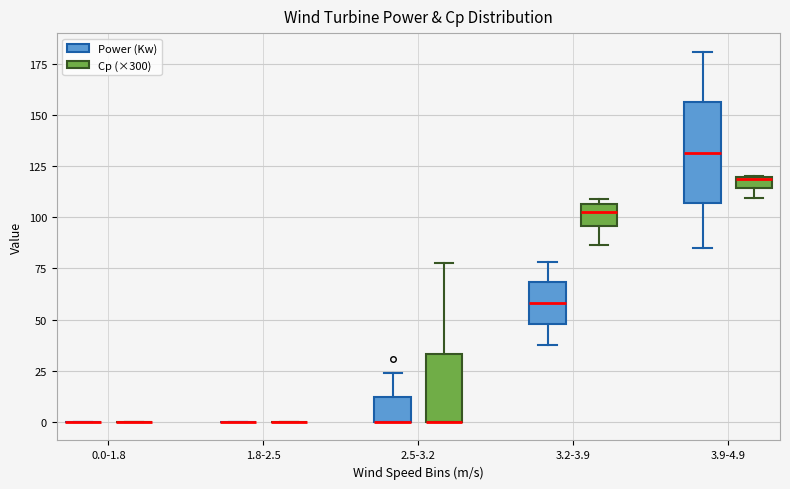

Where is the upper edge of the box for 3.9-4.9 (Cp (×300)) on the y-axis? The values are not printed on the chart, so give them approximately, as read against the axis.

120